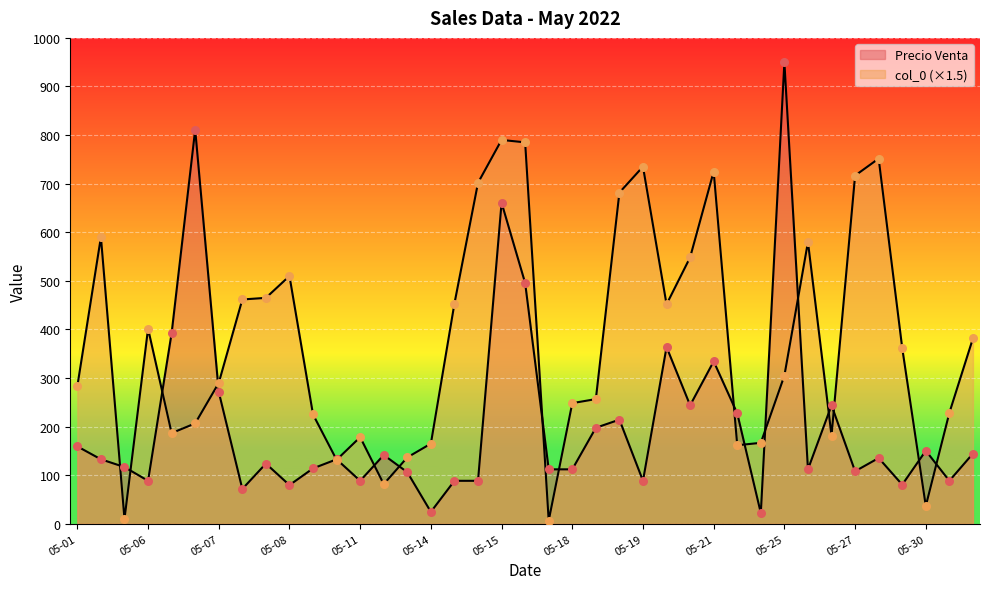

At which category is the sum across all series the highest?

2022-05-15